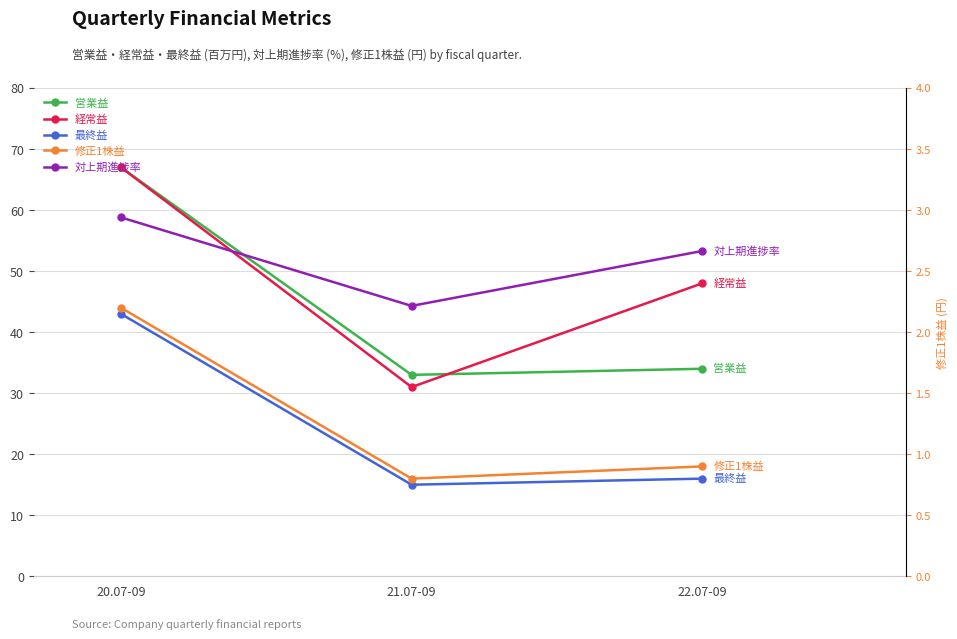

At which label does 経常益 first exceed 48?

20.07-09